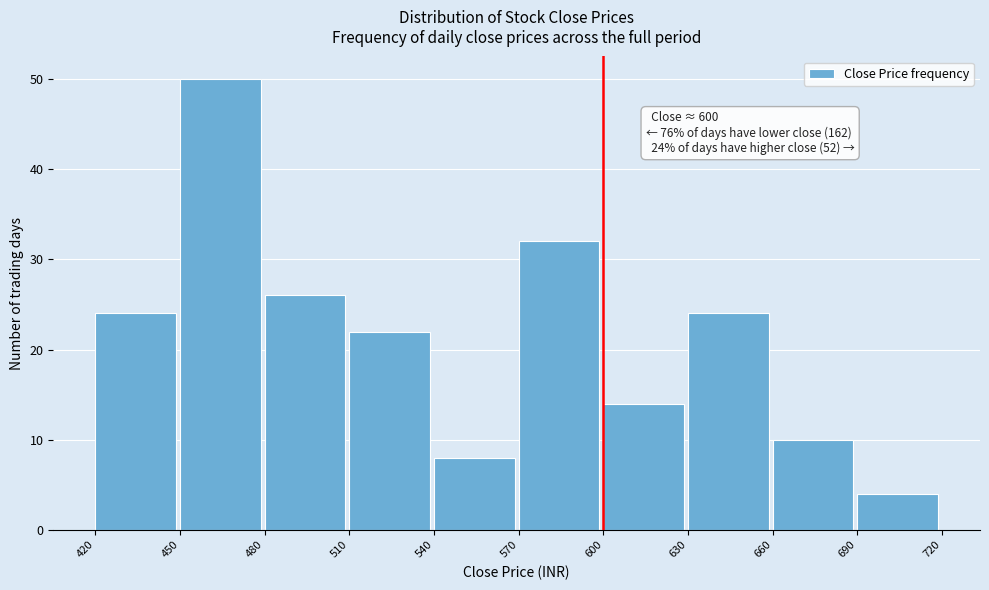

Which range on the x-axis has the tallest bar?

450 to 480